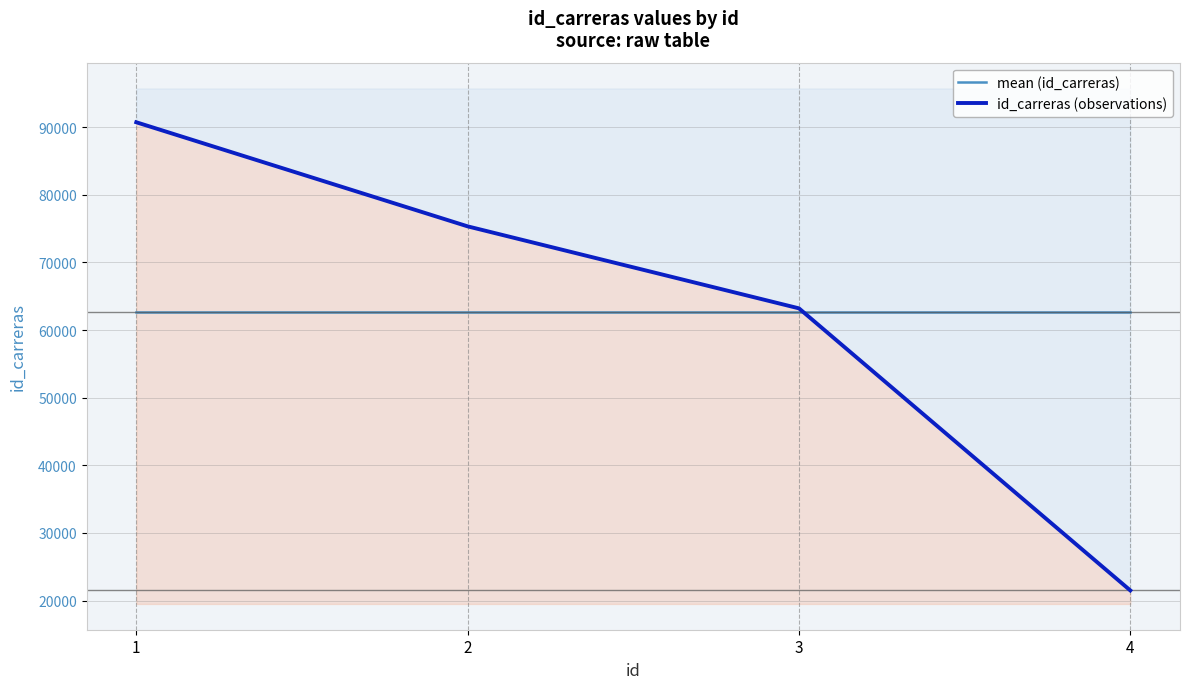

Reading left to right, what are all the values shown in this chart?

mean (id_carreras): 62692.5	62692.5	62692.5	62692.5
id_carreras (observations): 90718.0	75331.0	63209.0	21512.0